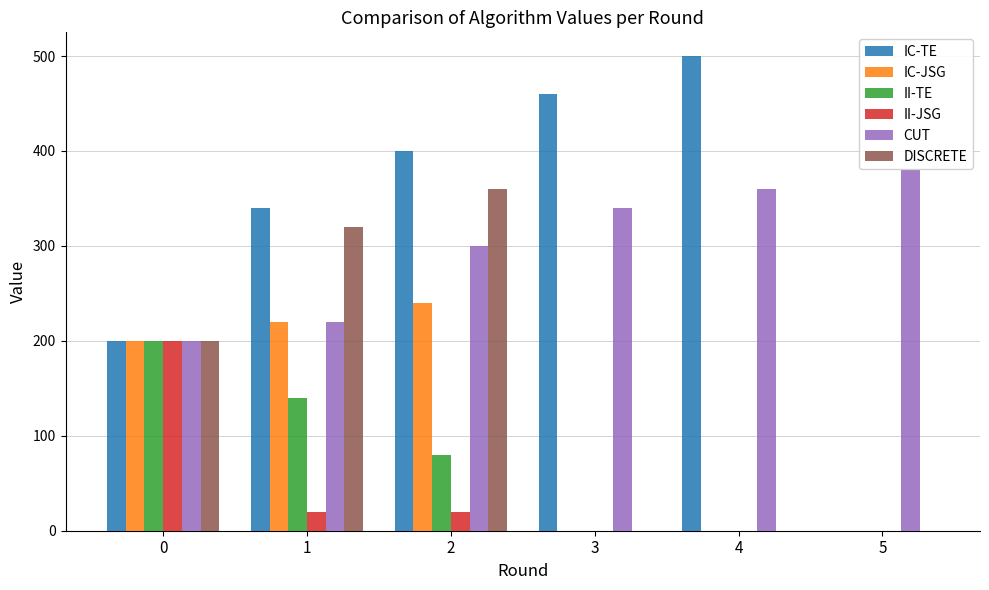

Count the number of categories in the chart.

6